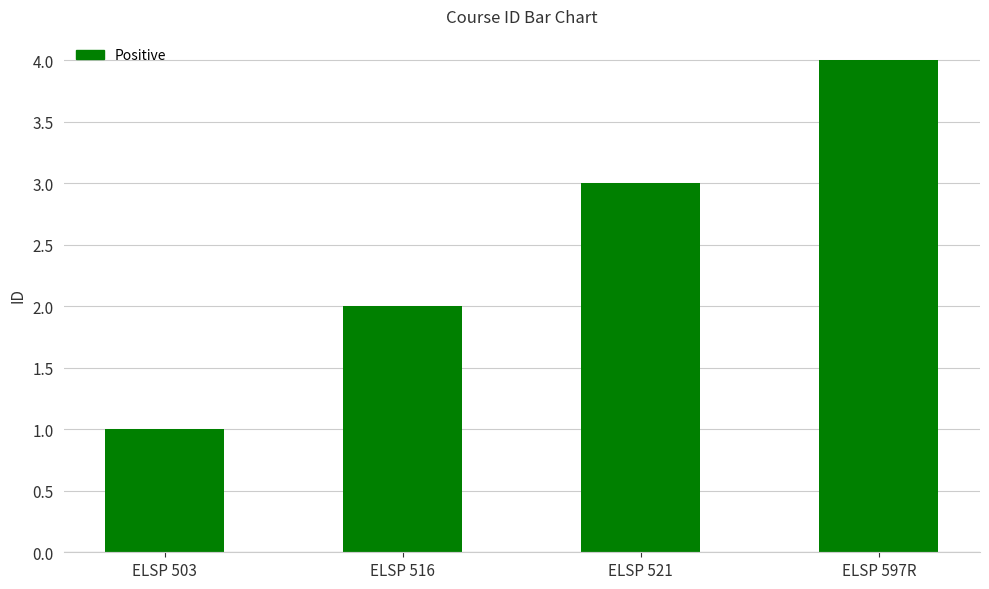

List the labels in order of value, smallest first.

ELSP 503, ELSP 516, ELSP 521, ELSP 597R